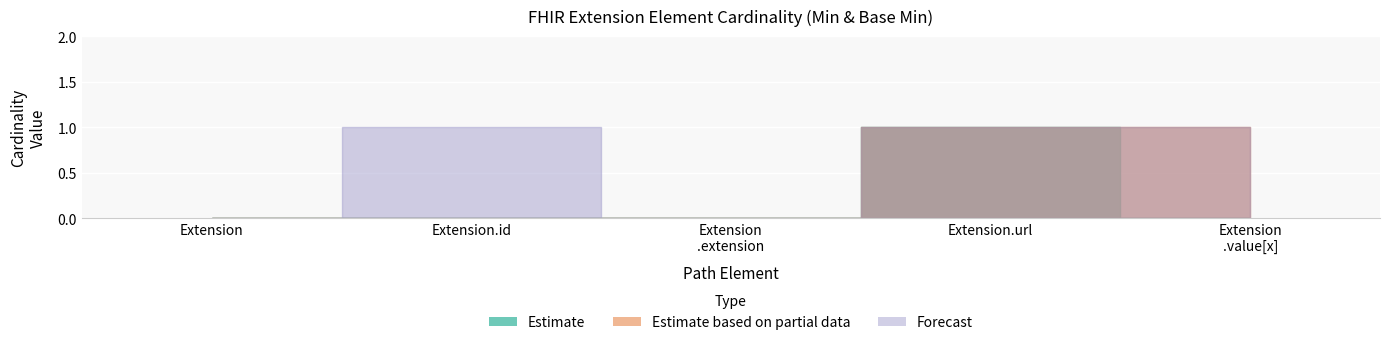

Which series has the largest total across all categories?

Estimate